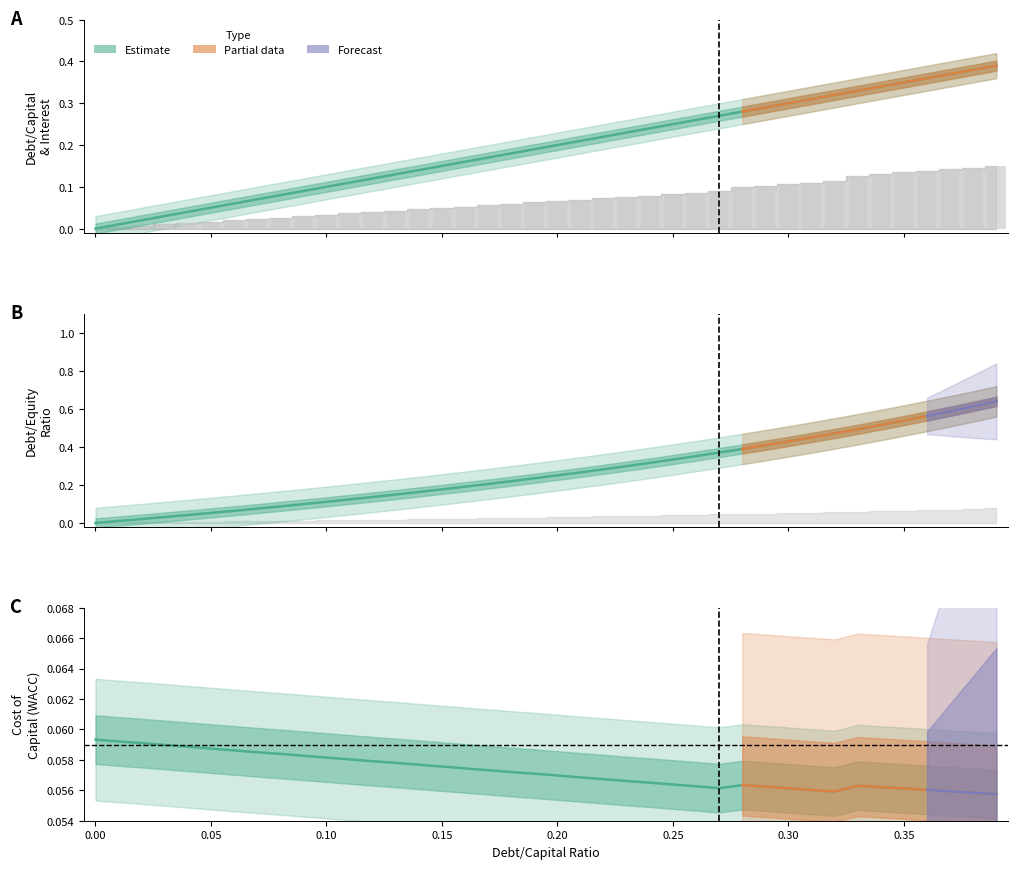

At which category is the sum across all series the highest?

0.39